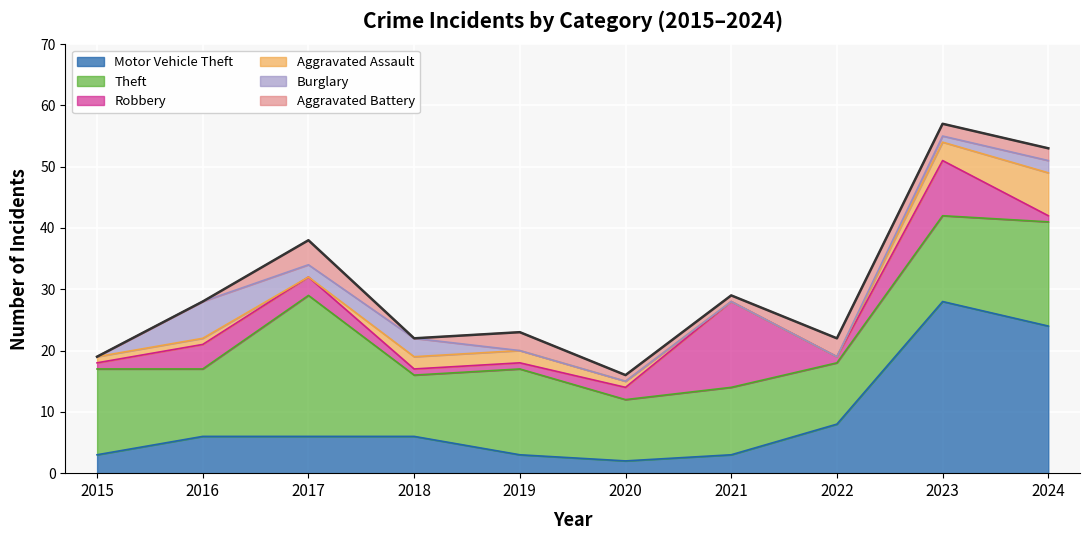

How many positive values does the Aggravated Battery series have?

7